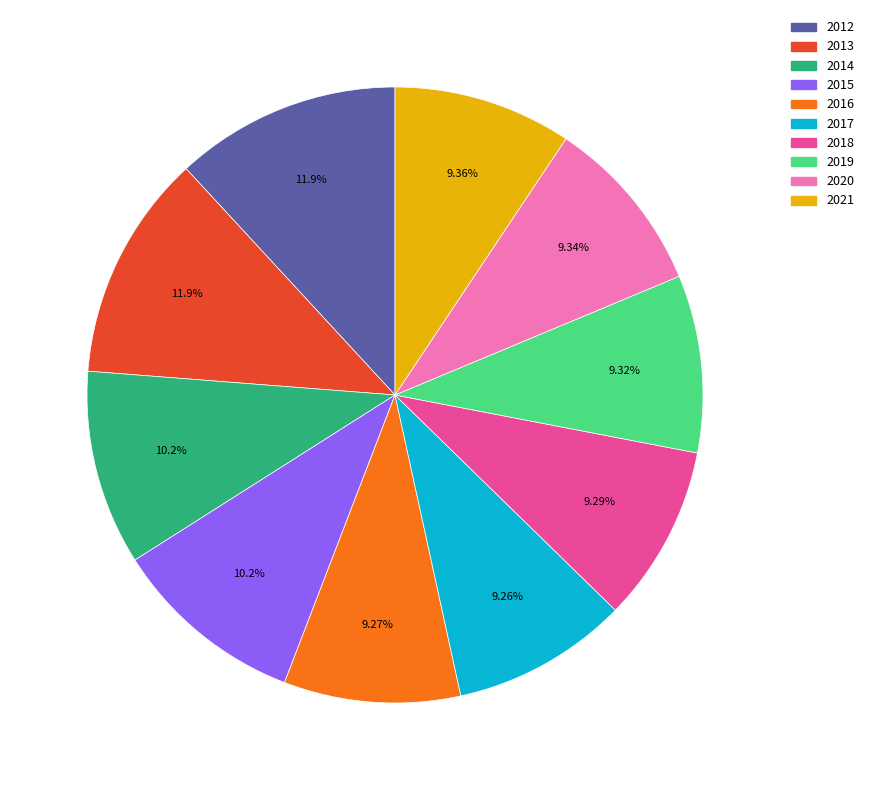

What is the ratio of the value at 2014 to the value at 2016?

1.1